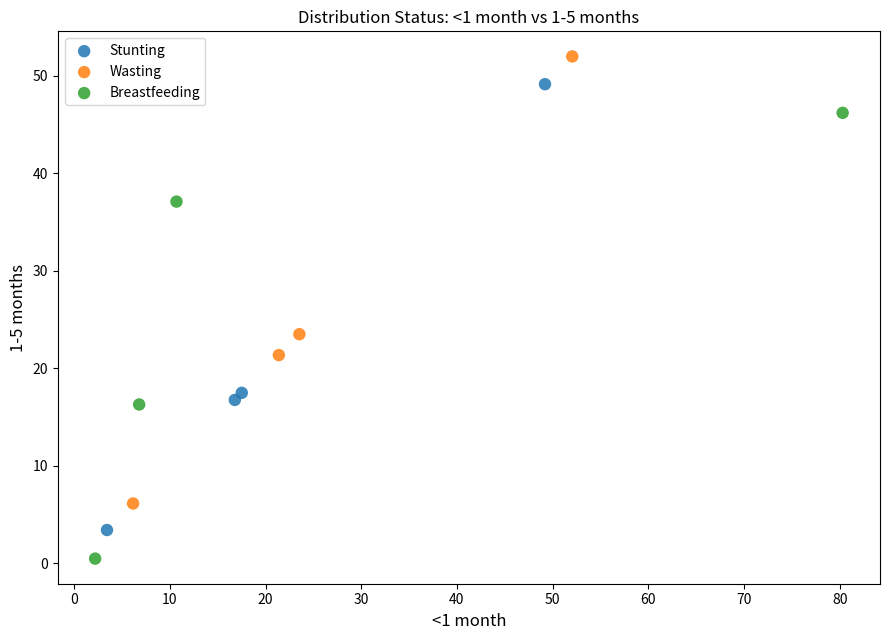

Which series contains the highest Y value?

Wasting